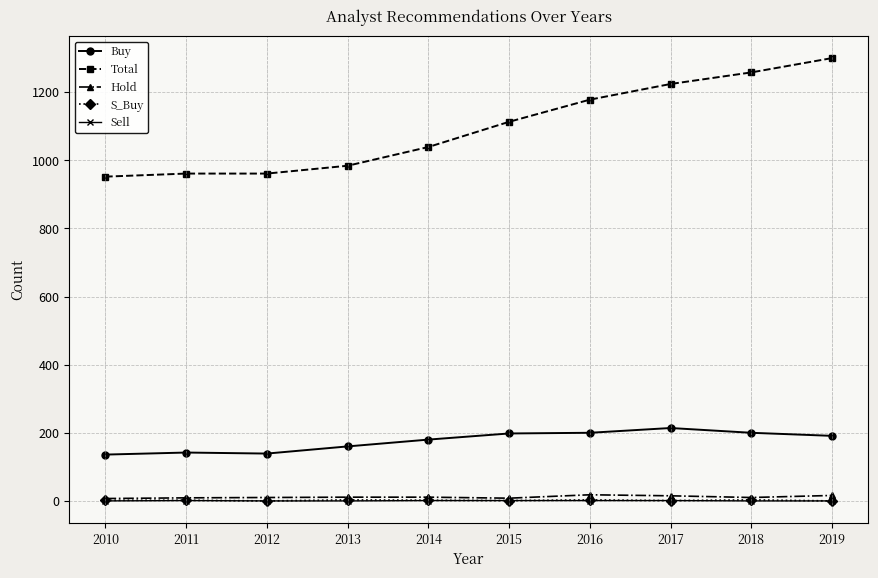

What is the maximum value shown in the chart?

1300